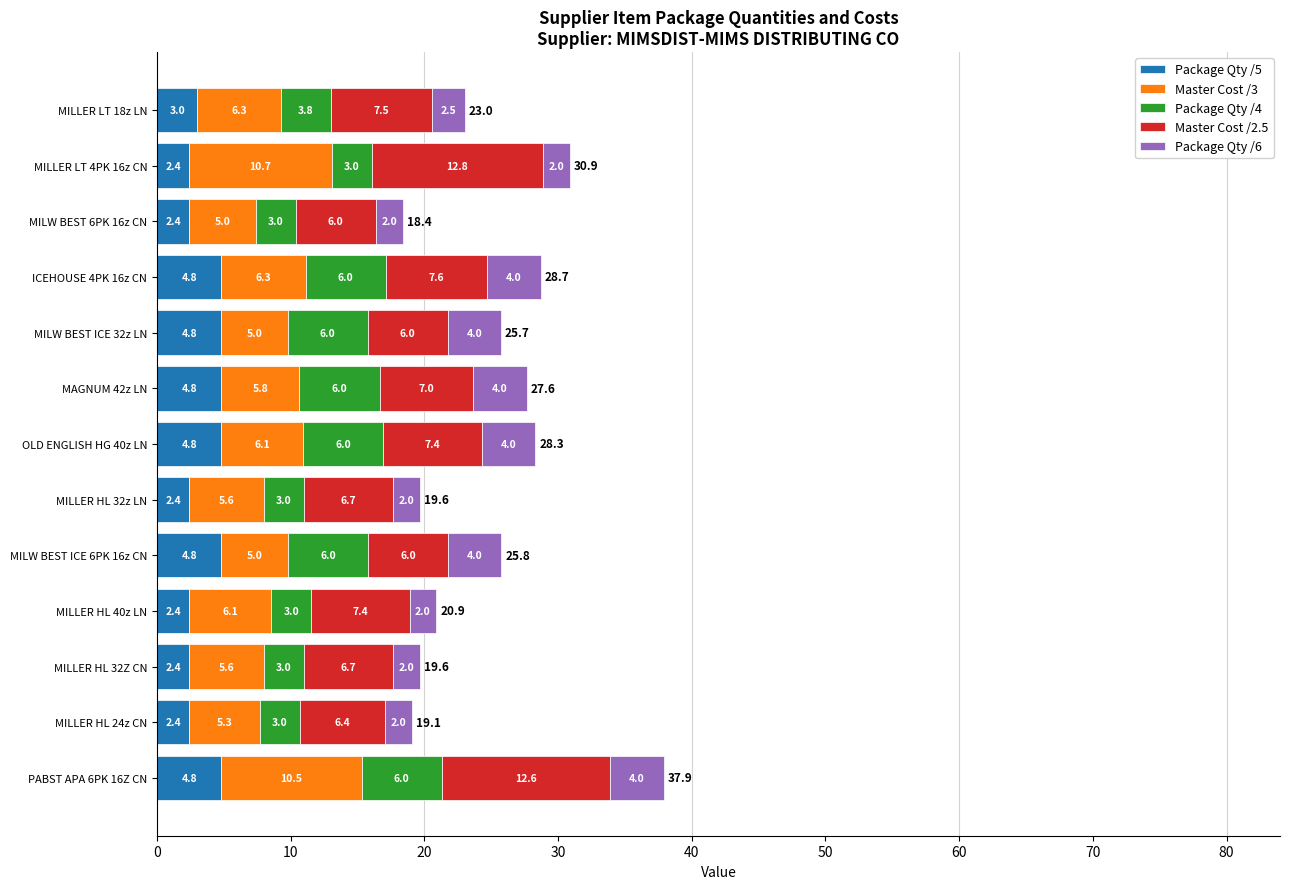

True or false: Package Qty /5 has a value of 2.4 at MILLER HL 32z LN.

True